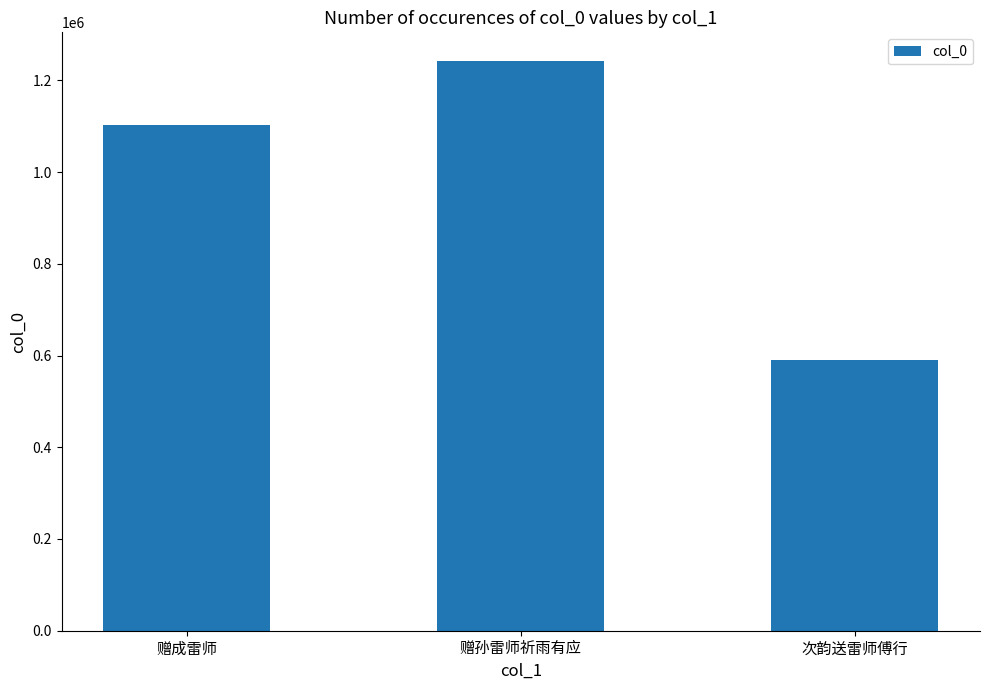

What is the label of the 3rd bar from the right?

赠成雷师